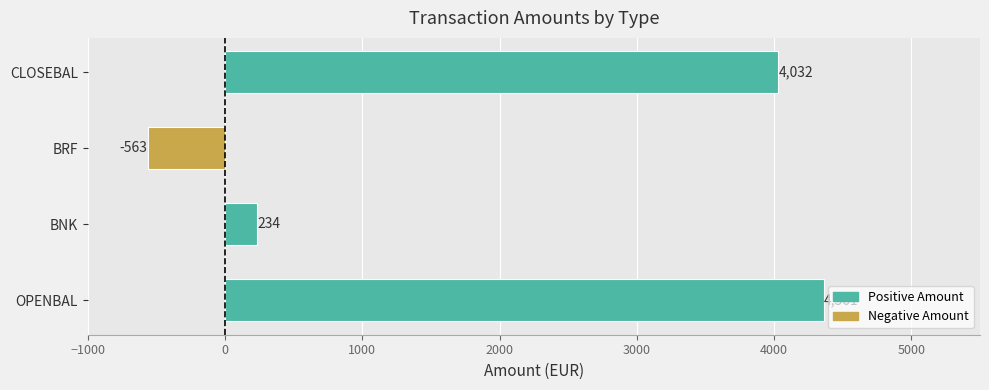

Does the chart contain stacked bars?

No